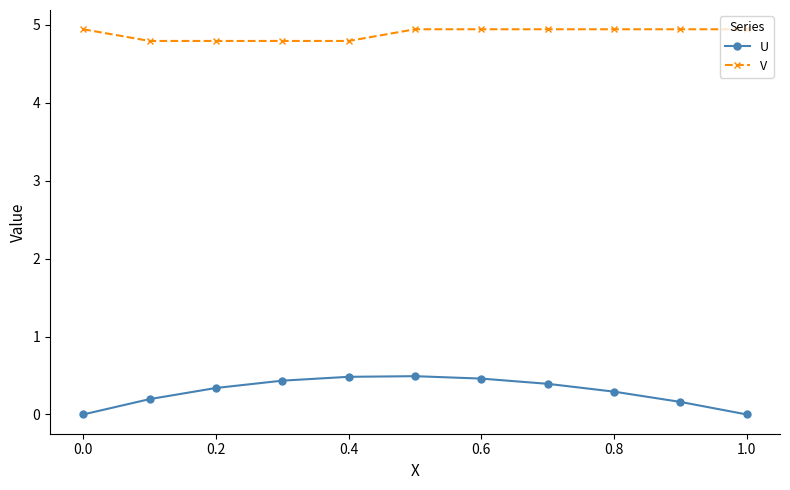

Count the U values in the range 0 to 1.

11